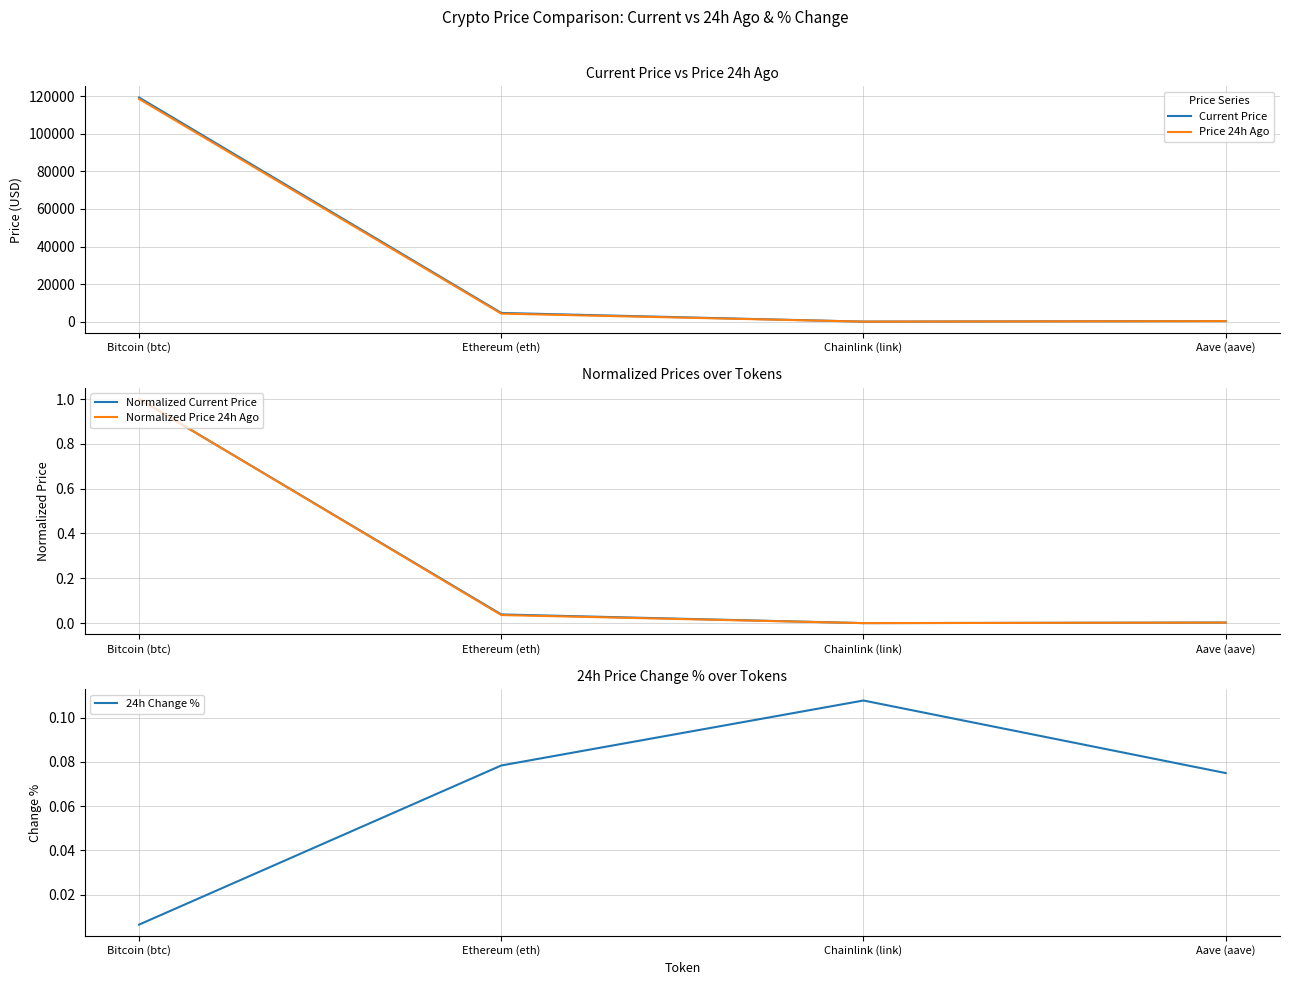

The Normalized Current Price series shows 0.0 at Aave (aave). True or false?

True